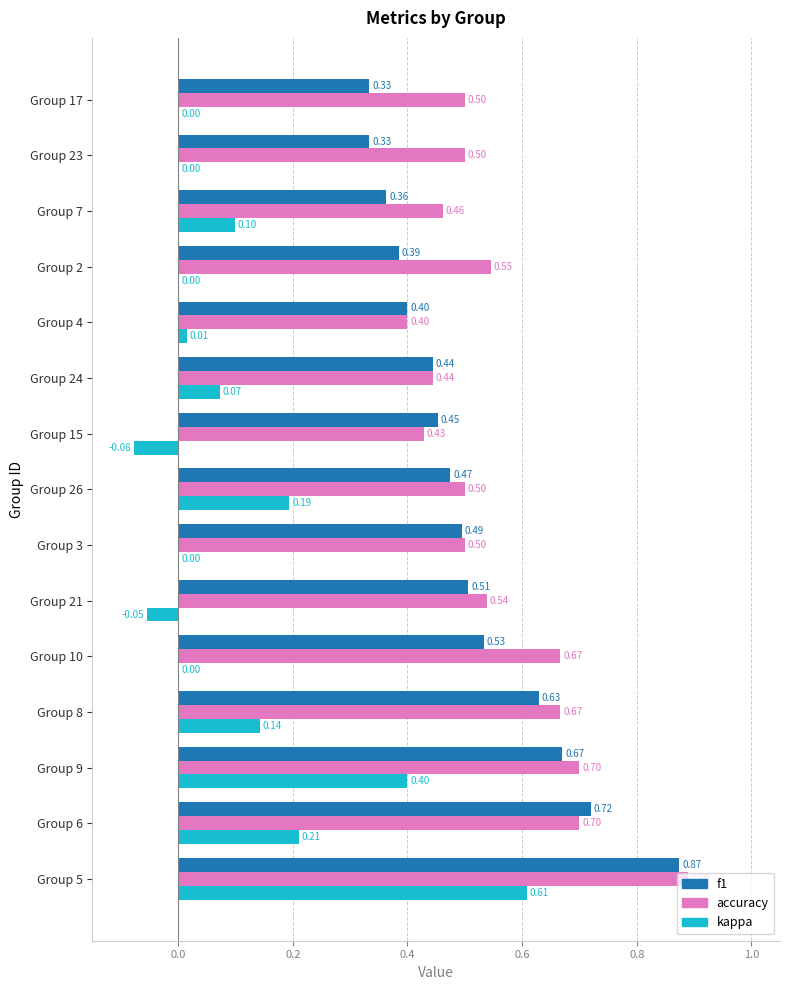

How many f1 values are between 0 and 1?

15